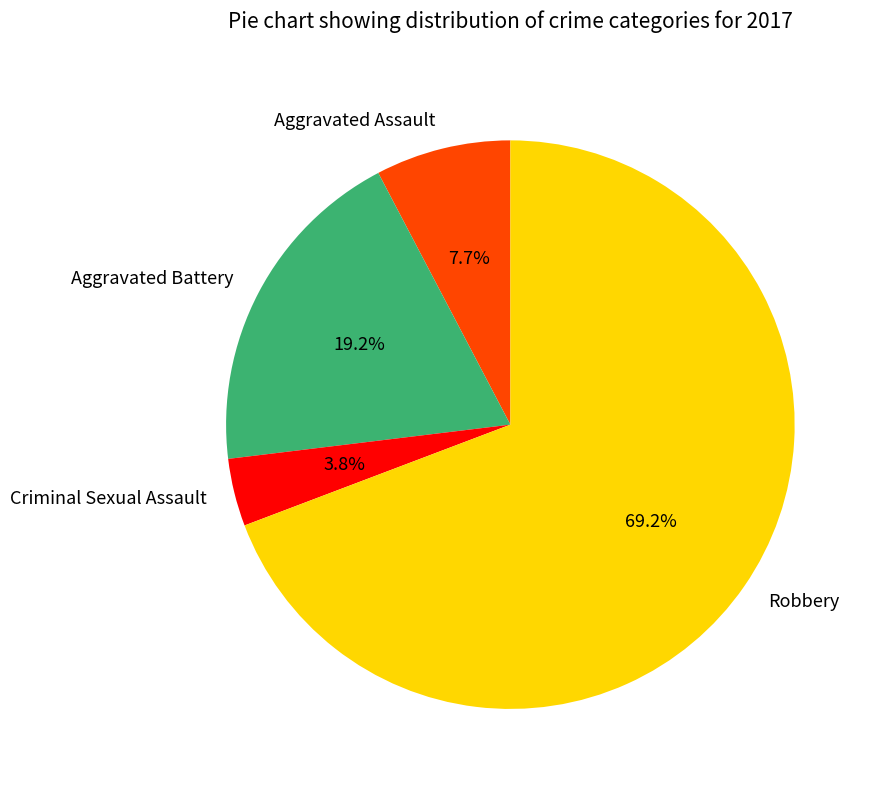

To the nearest percent, what percentage of the pie is Criminal Sexual Assault?

4%